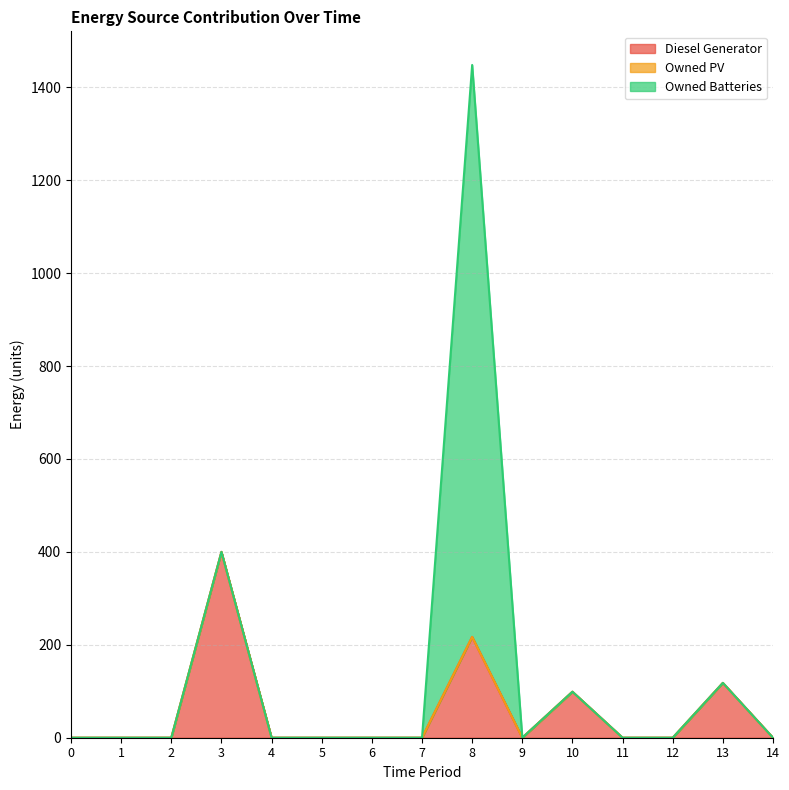

At how many categories does at least one series exceed 453?

1